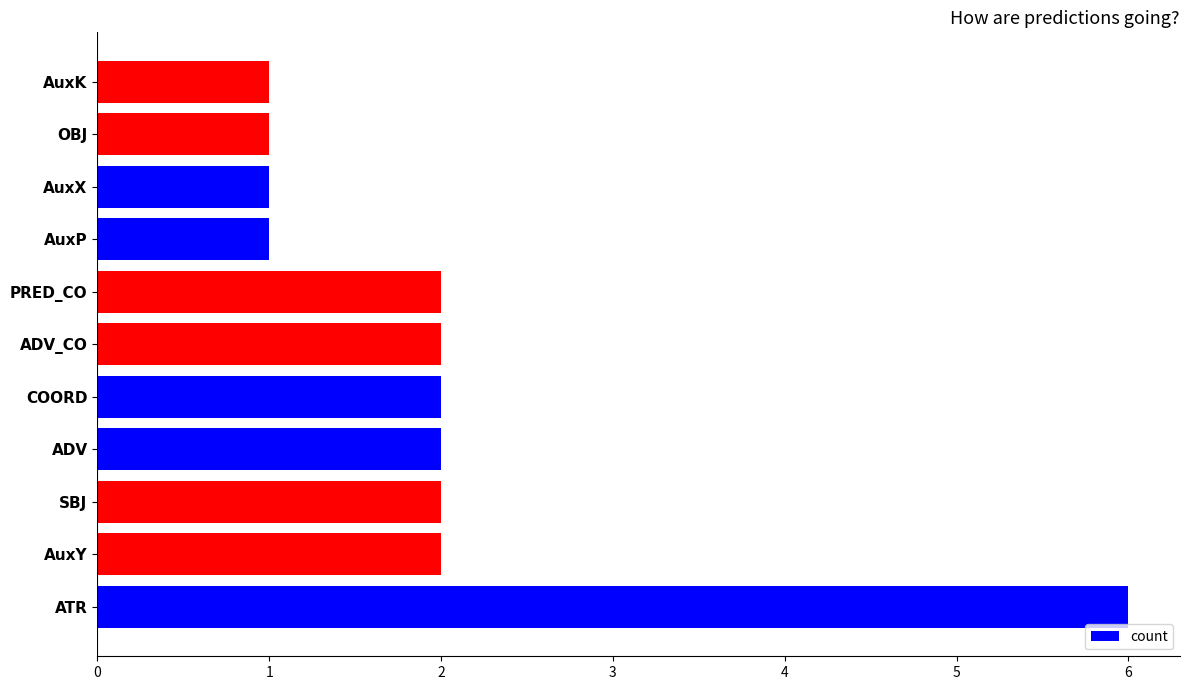

What is the average value?

2